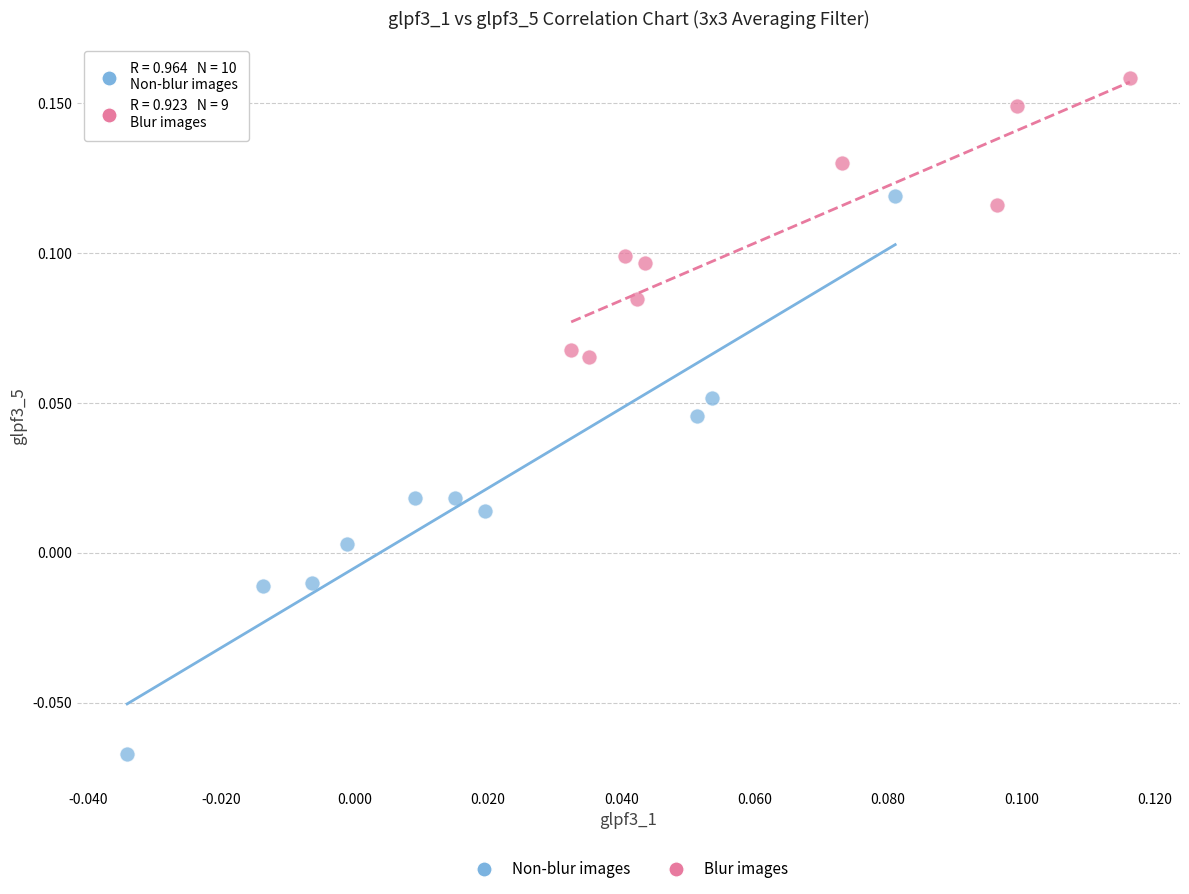

Which series contains the lowest Y value?

Non-blur images